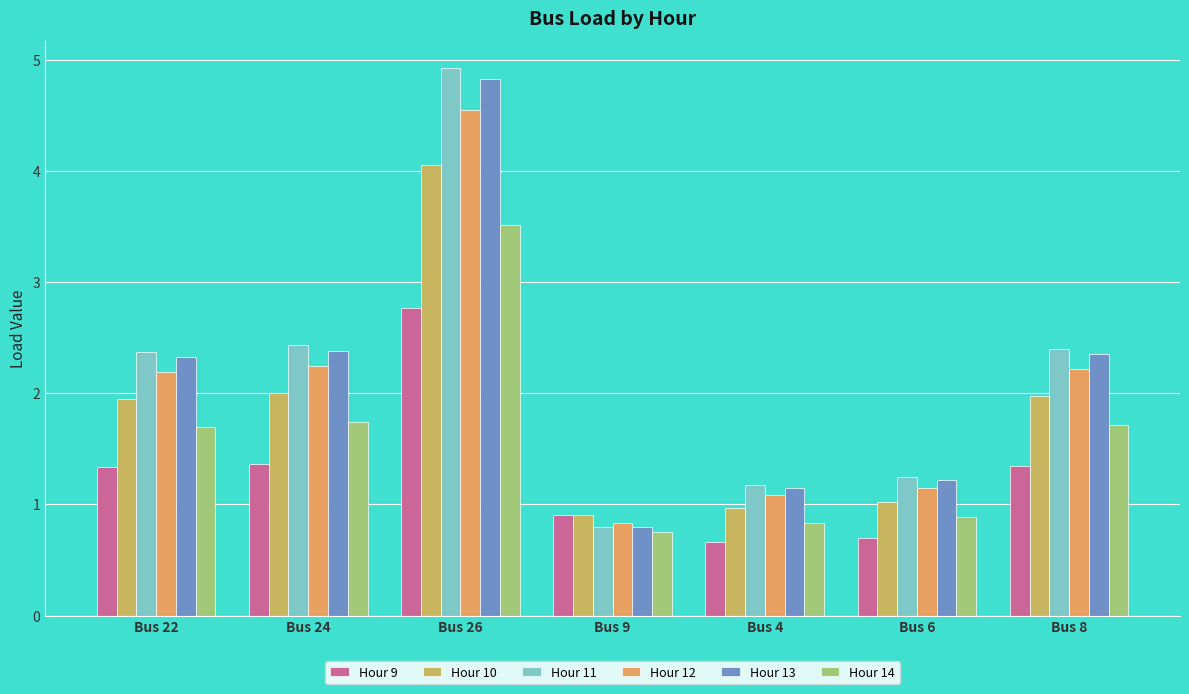

At how many categories does at least one series exceed 4?

1